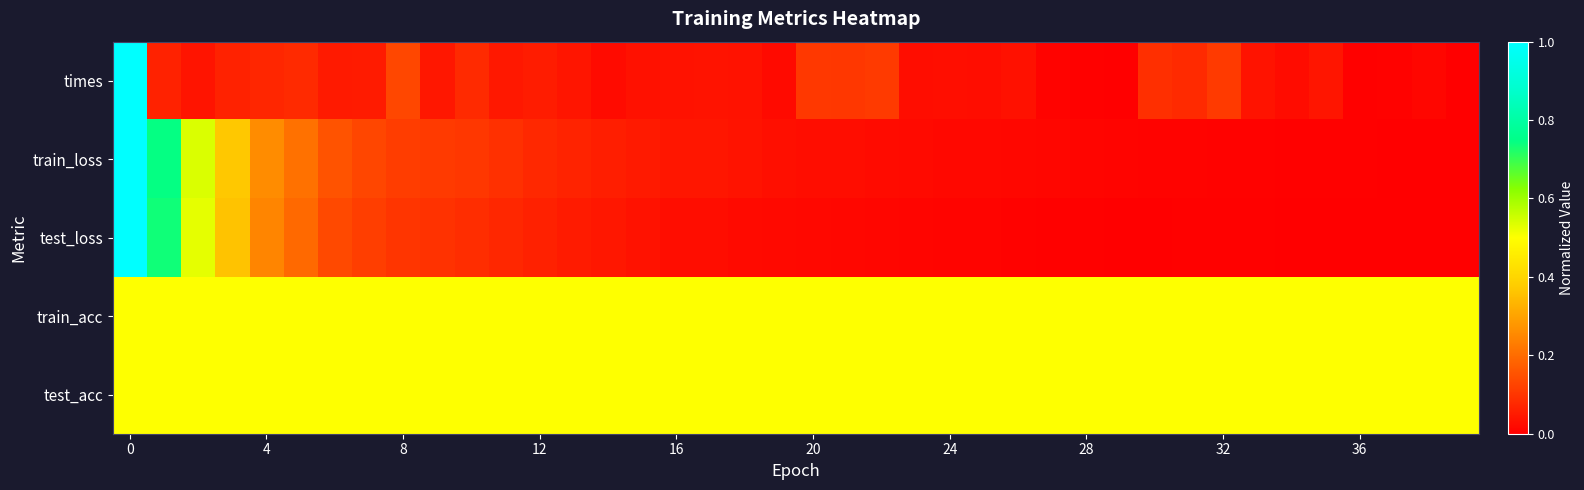

At how many categories does at least one series exceed 0?

40